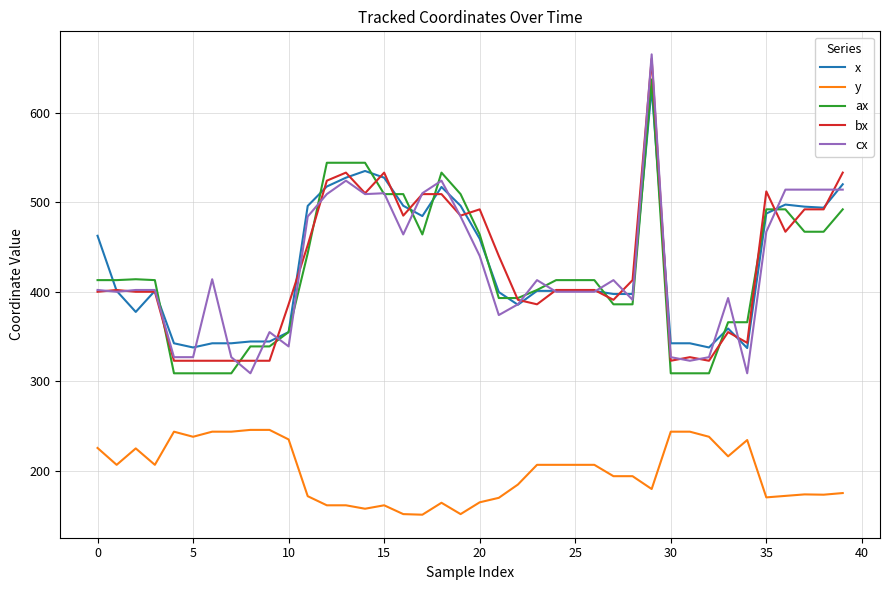

True or false: y and cx cross at least once.

False